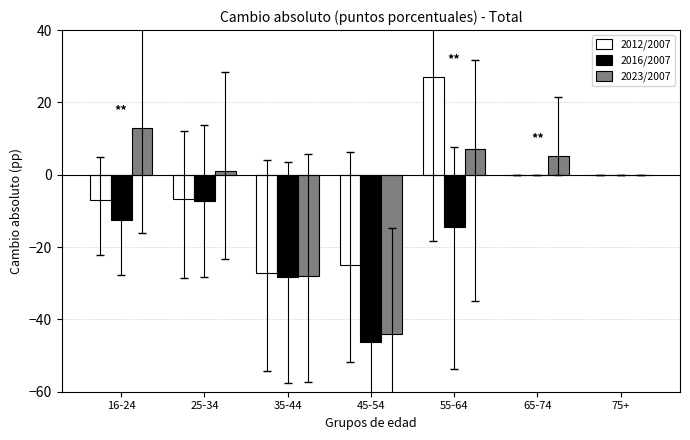

Where is 2016/2007 nearest to the value -23?

35-44